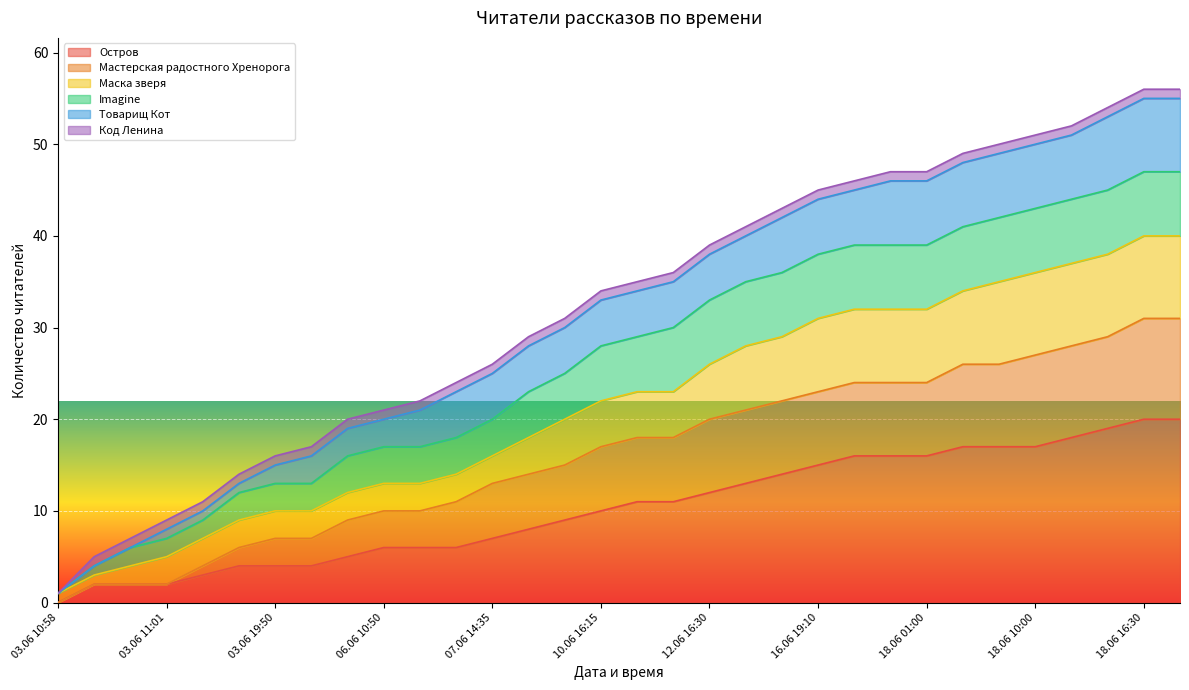

True or false: Мастерская радостного Хренорога and Маска зверя cross at least once.

False